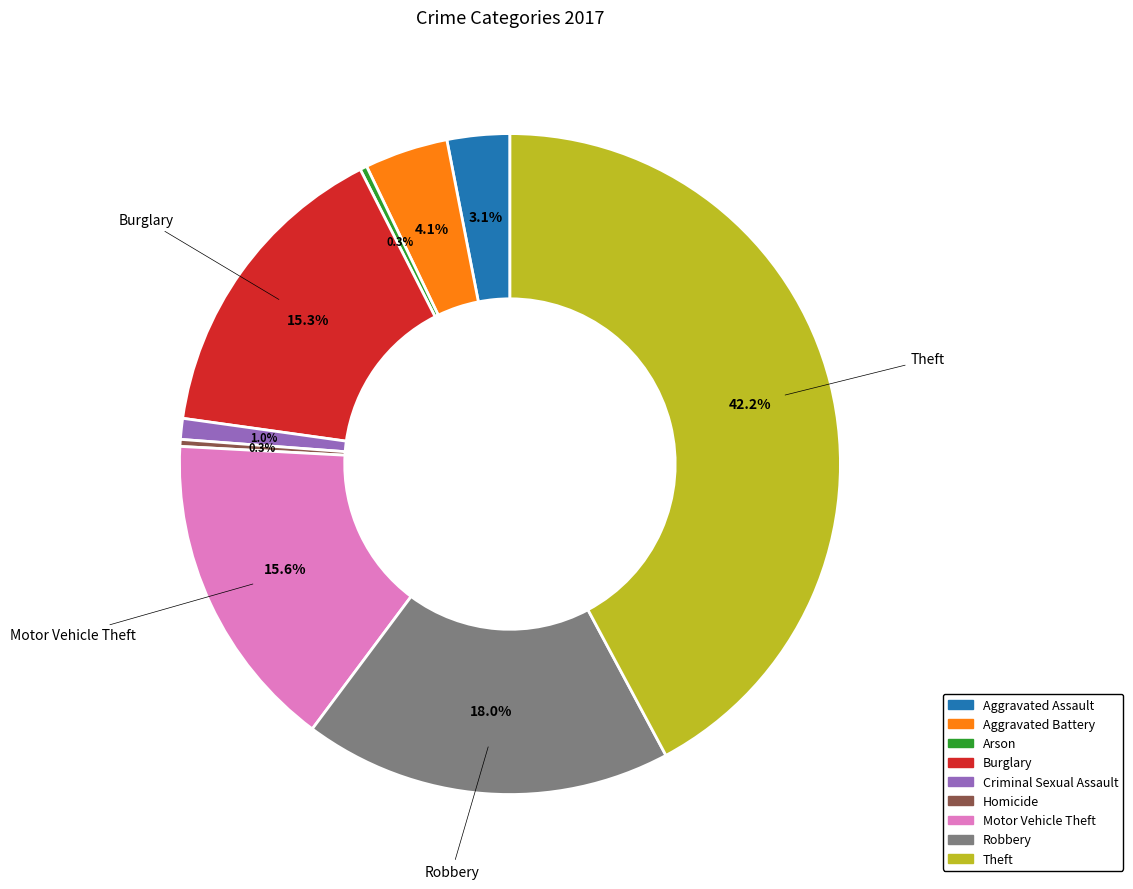

Is Motor Vehicle Theft the majority of the pie?

No